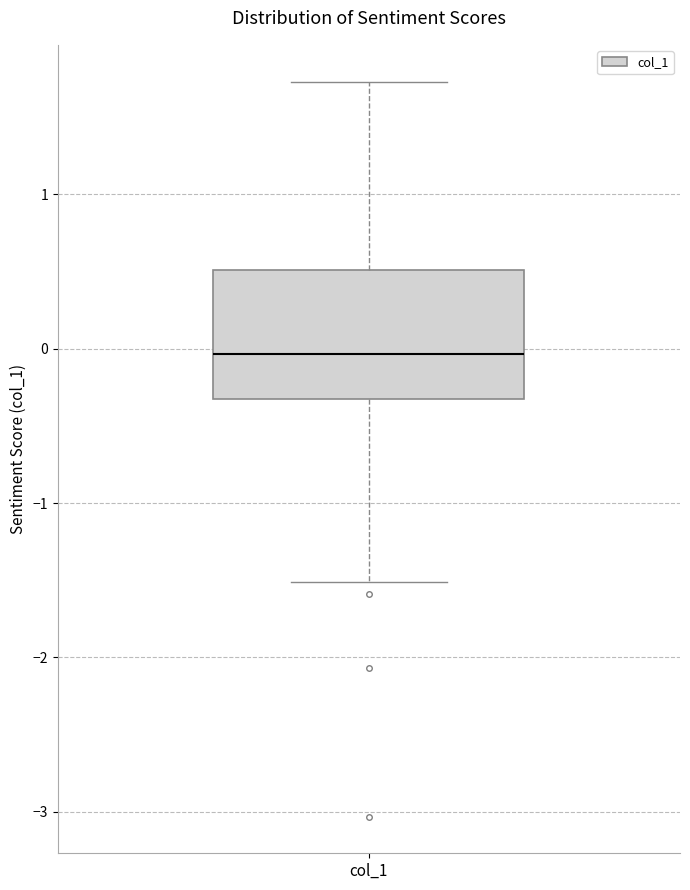

Transcribe this box plot: give where the median line is, the range the box spans, and where the two whiskers end, as read against the y-axis. The values are not printed on the chart, so give them approximately, as read against the axis.

median 0.0, box -0.3 to 0.5, whiskers -1.5 to 1.7